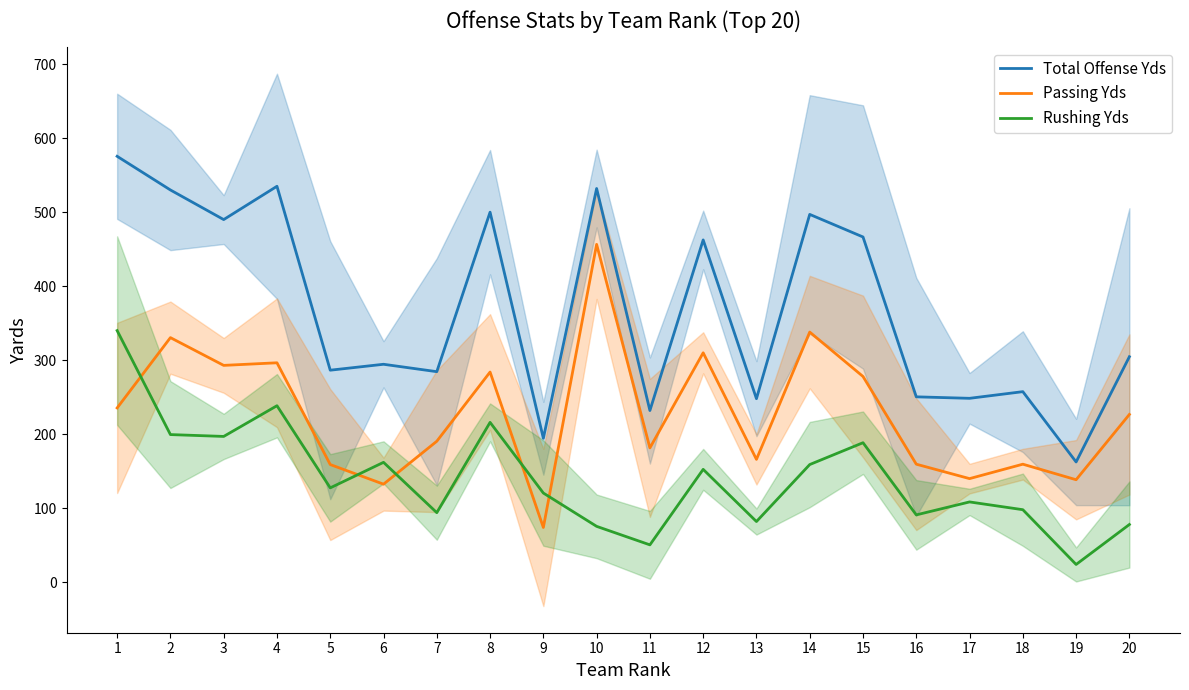

True or false: Total Offense Yds has a value of 291.1 at 14.

False